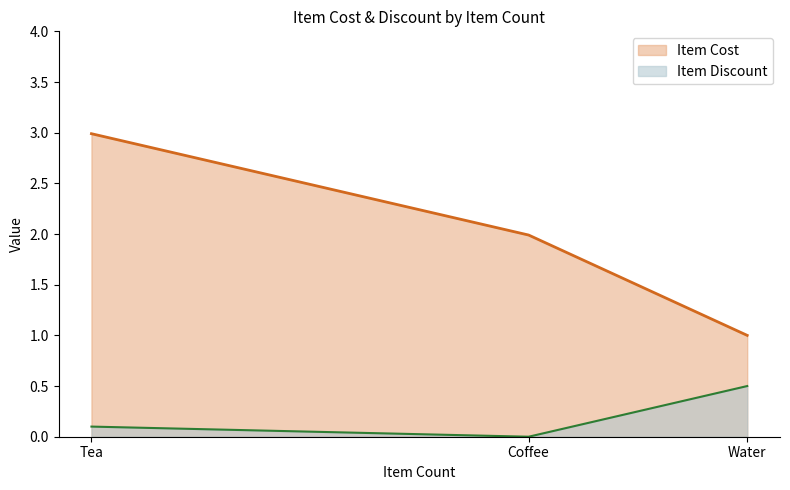

True or false: Item Cost has a value of 2.0 at Coffee.

True